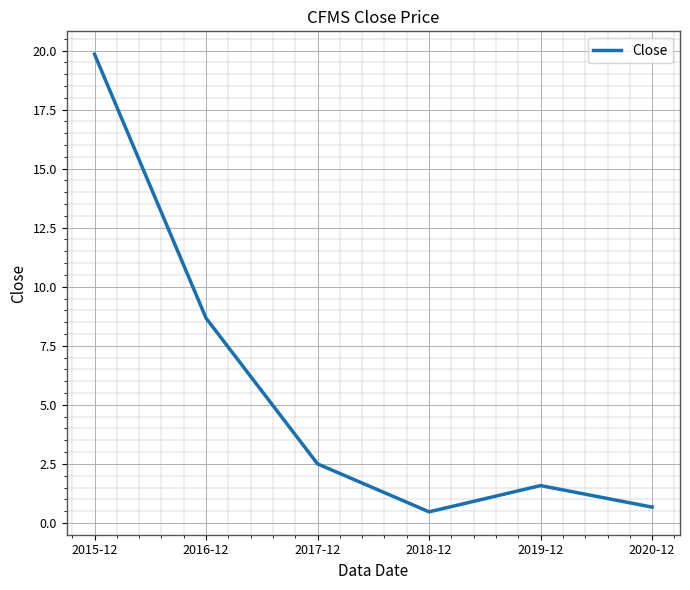

How many interior local peaks (higher than both neighbors) does the data have?

1